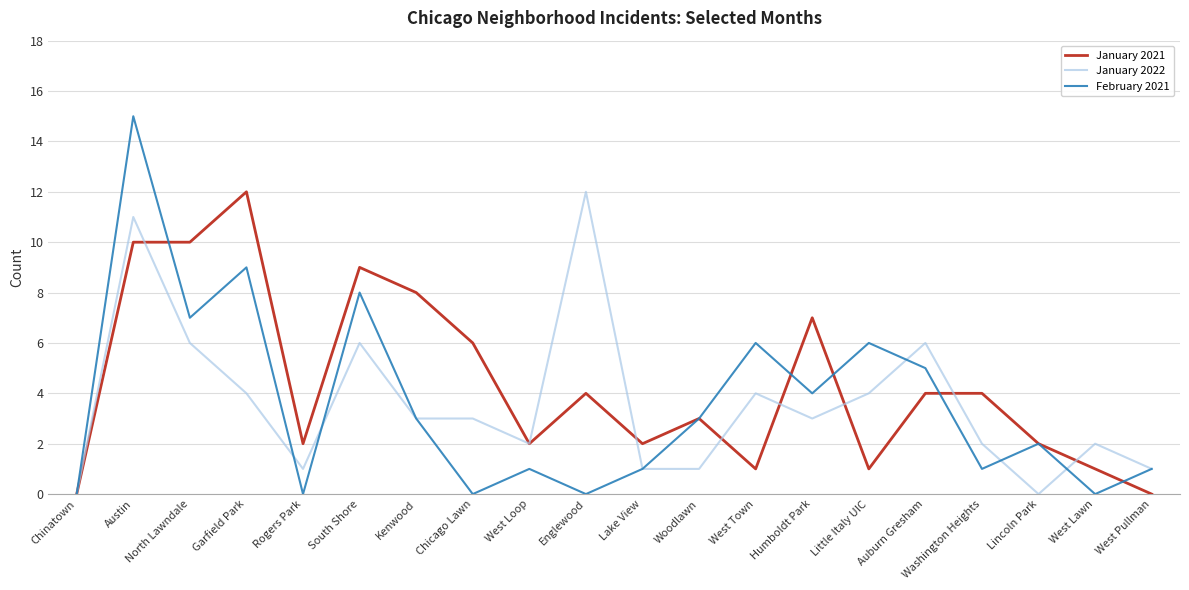

Between Garfield Park and Lake View, which series saw the biggest shift?

January 2021